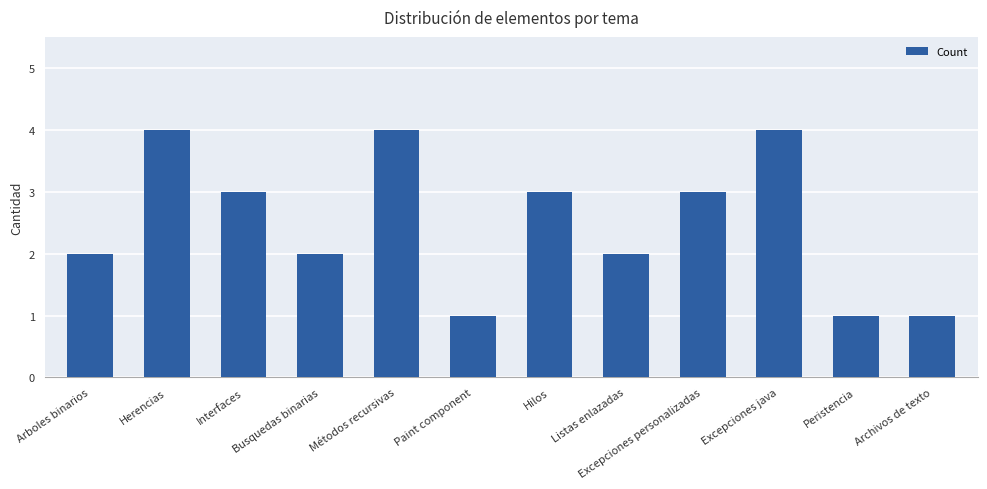

True or false: the data shows 3 at Interfaces.

True